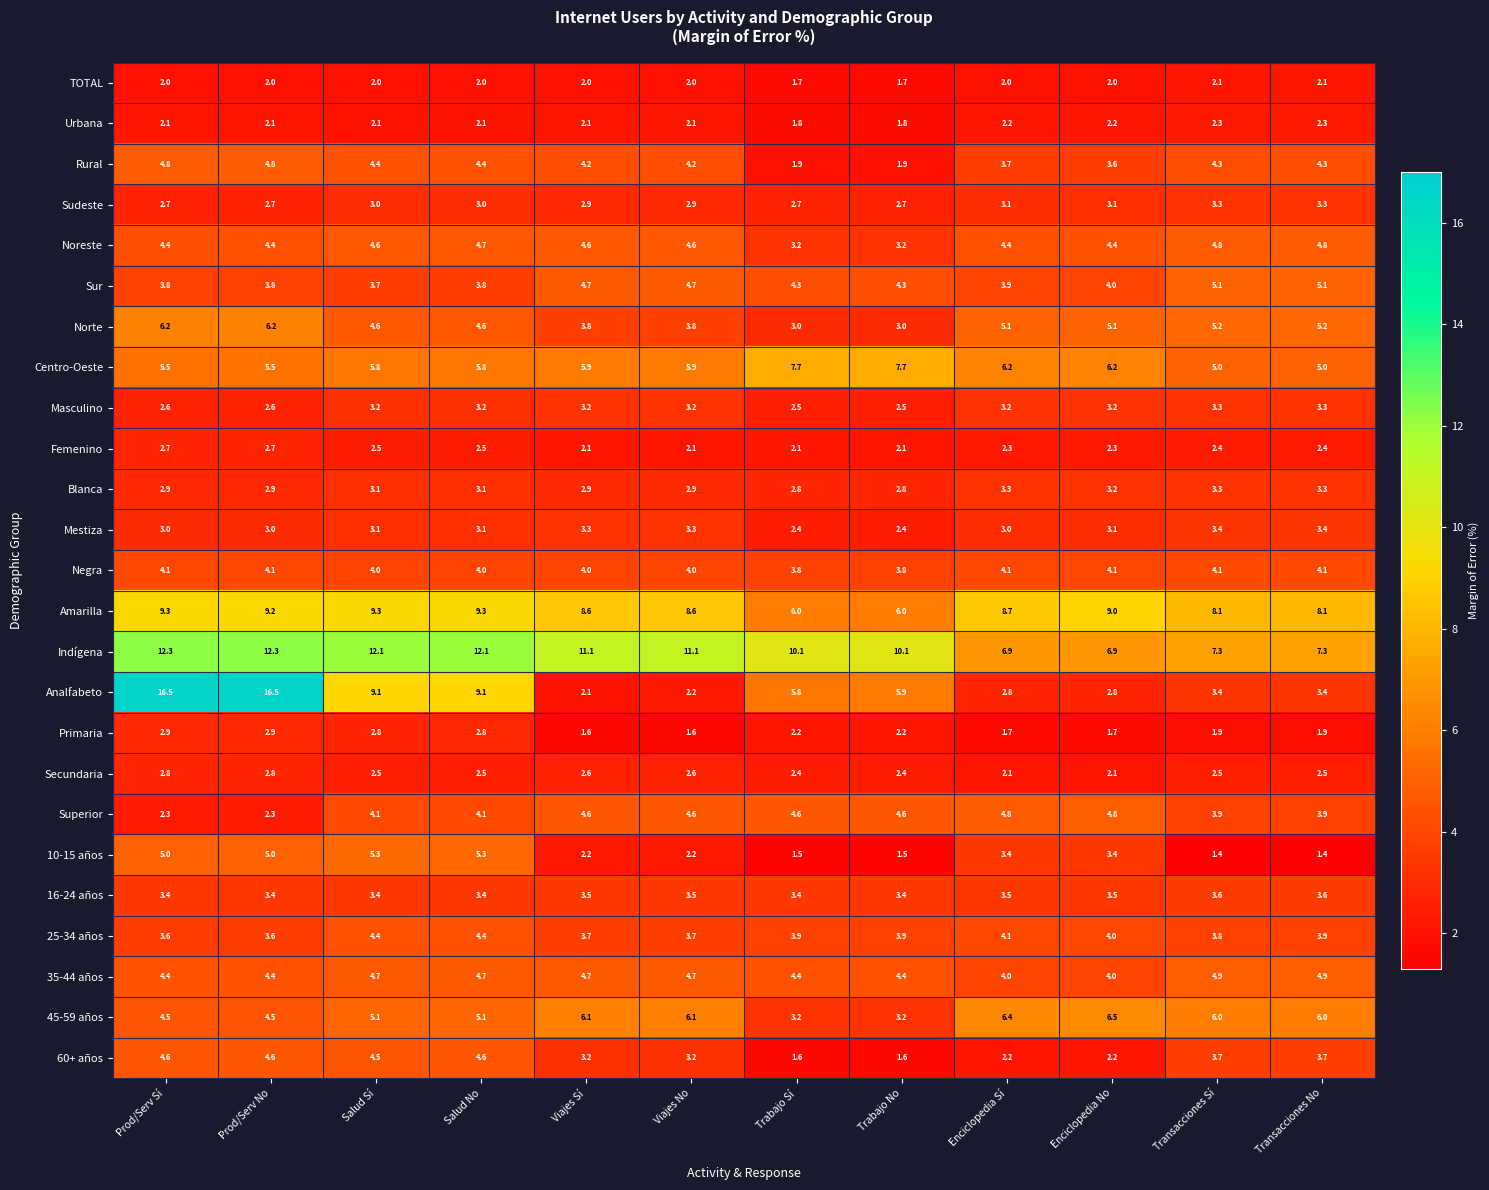

What is the difference between the maximum and second lowest values in the Blanca series?

0.5